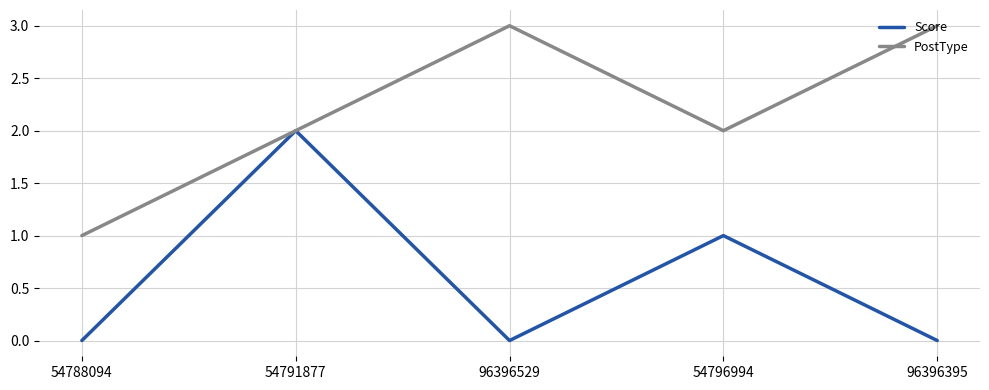

Rank the series by their maximum value, from highest to lowest.

PostType, Score